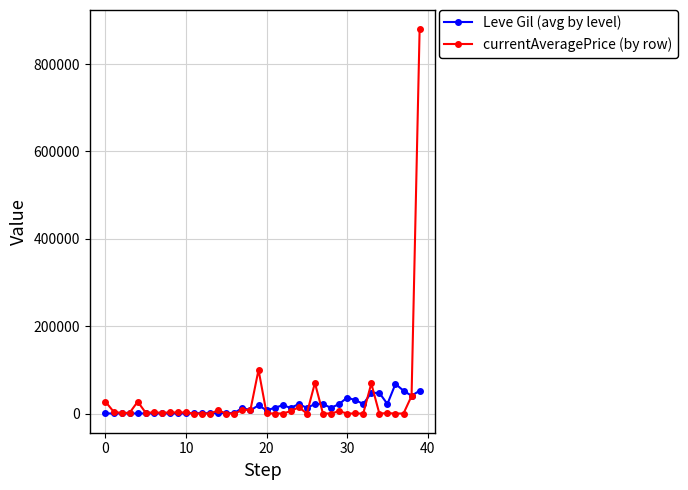

What is the greatest value displayed?

879999.0